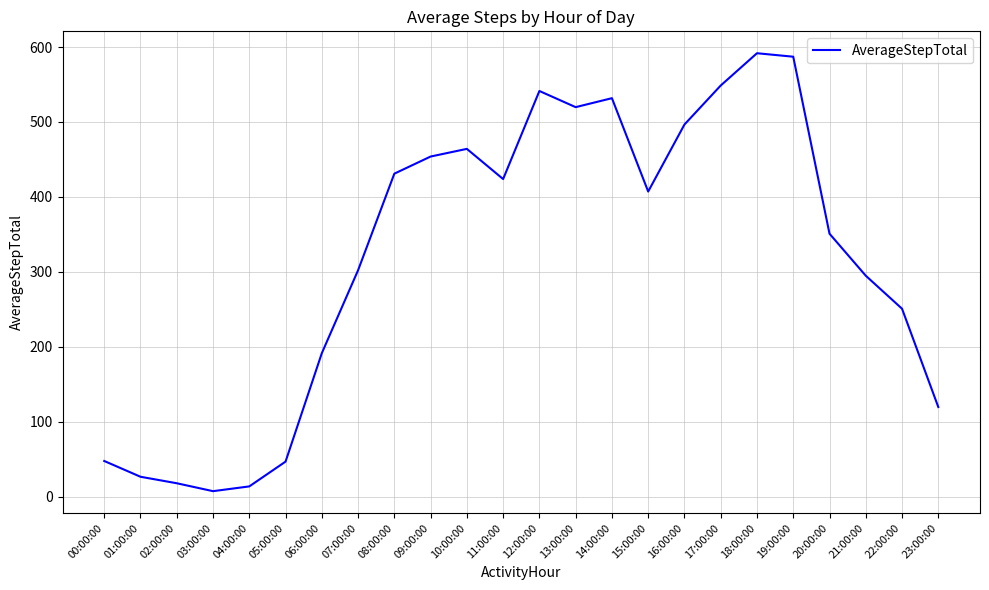

How many series are shown in this chart?

1